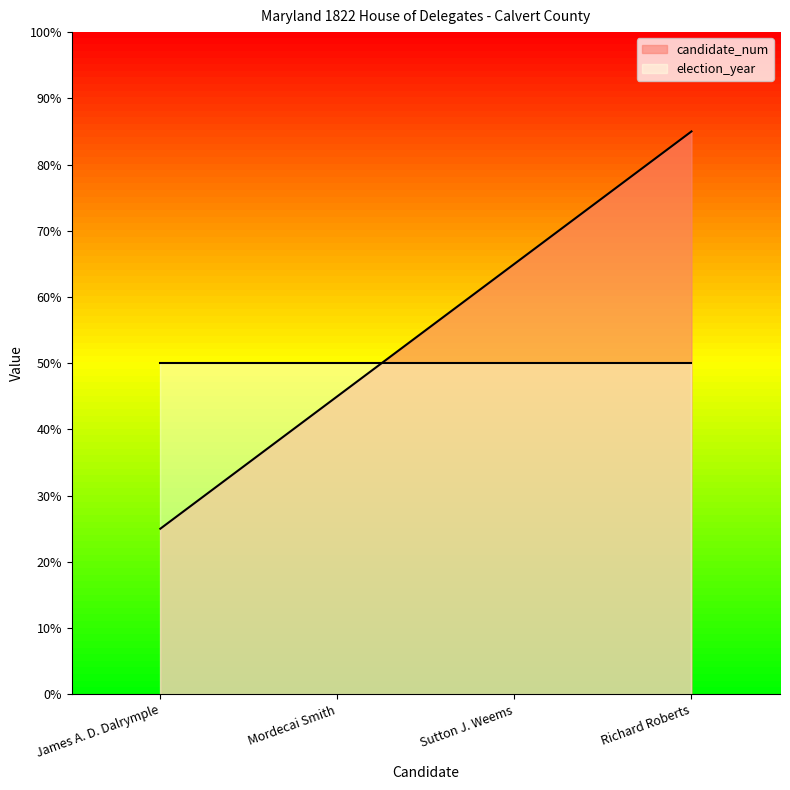

Approximately how many times larger is the value at Richard Roberts compared to Sutton J. Weems?

1.3